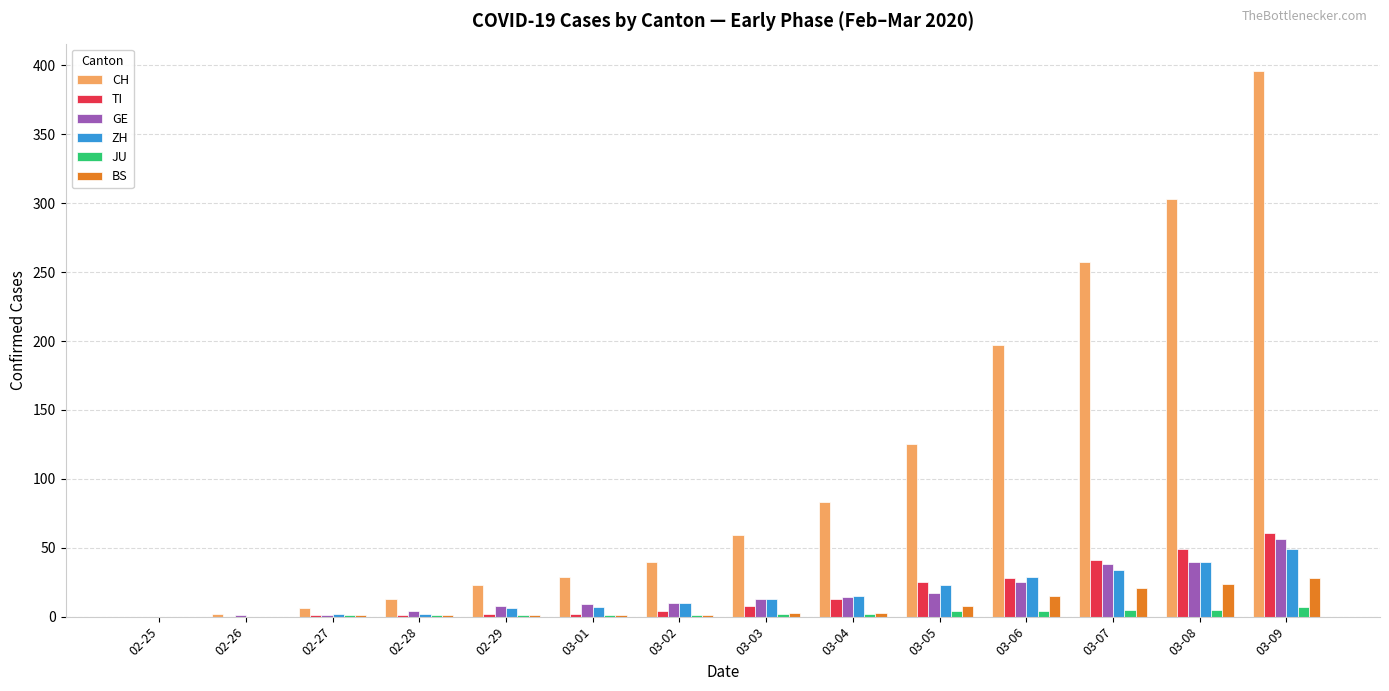

Between 02-29 and 03-09, which series saw the biggest shift?

CH